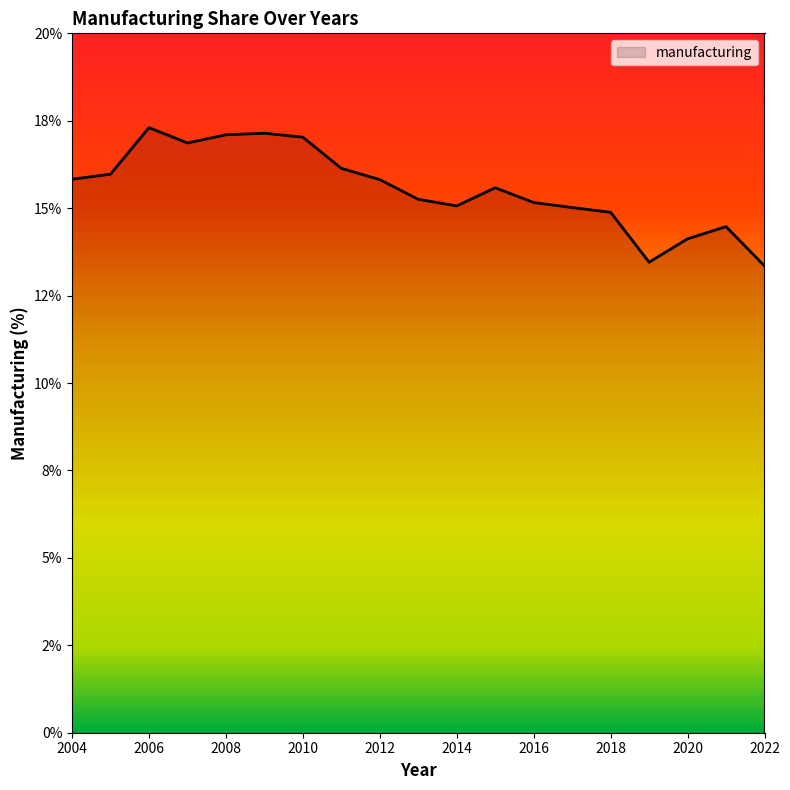

Does the chart have visible grid lines?

No